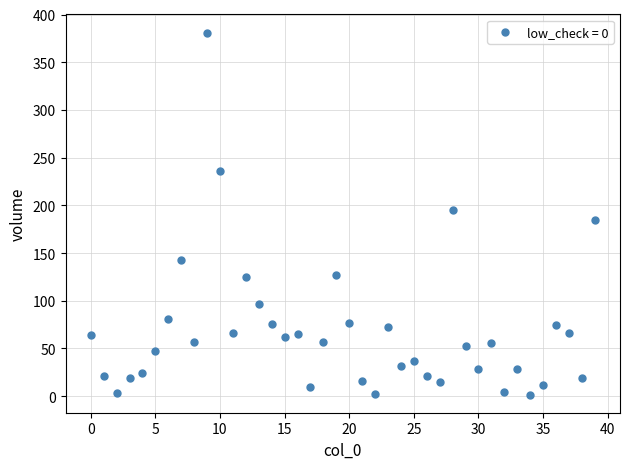

What is the range of Y values (max minus min)?

379.5